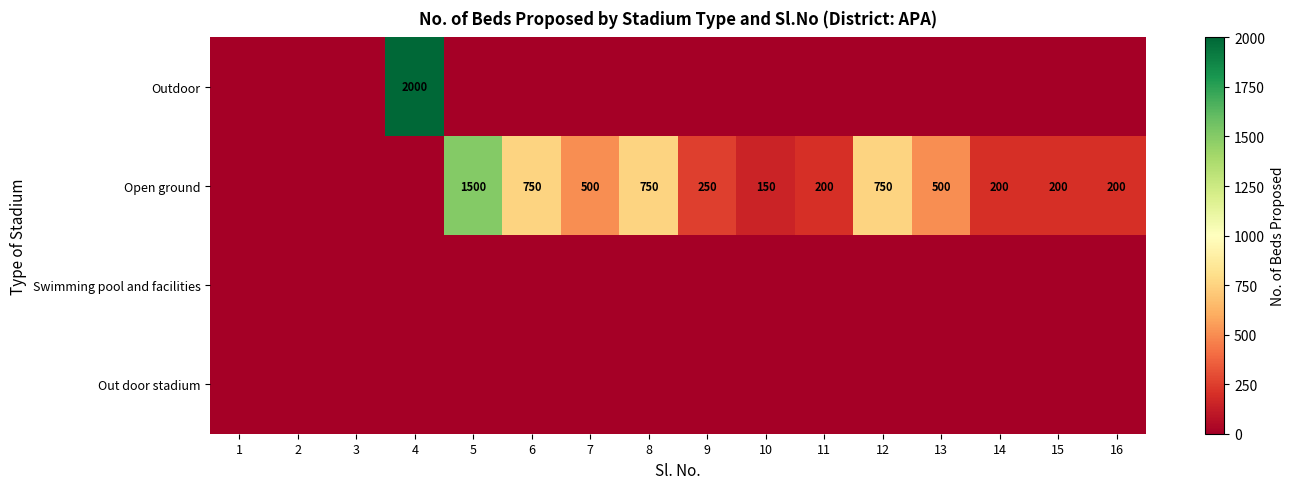

True or false: Open ground has a value of 955 at 5.

False